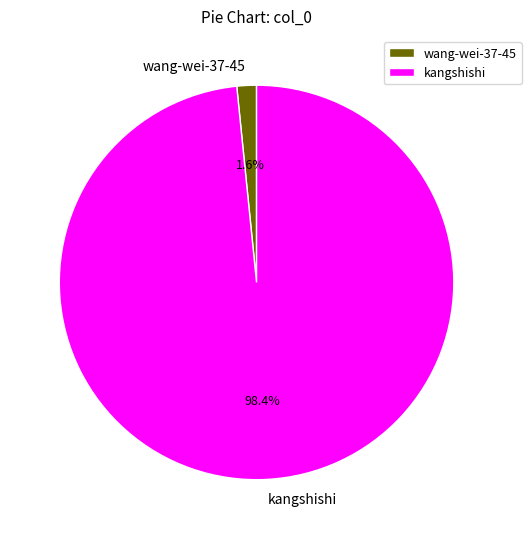

Between wang-wei-37-45 and kangshishi, which is larger?

kangshishi